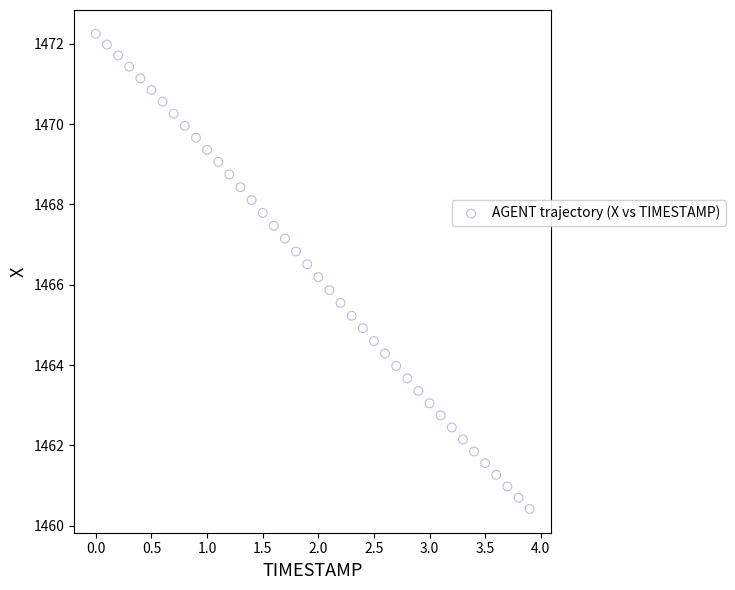

What is the range of Y values (max minus min)?

11.8